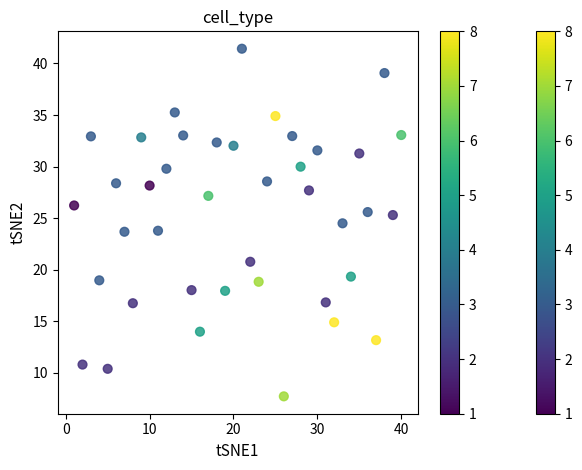

What is the range of X values (max minus min)?

39.0